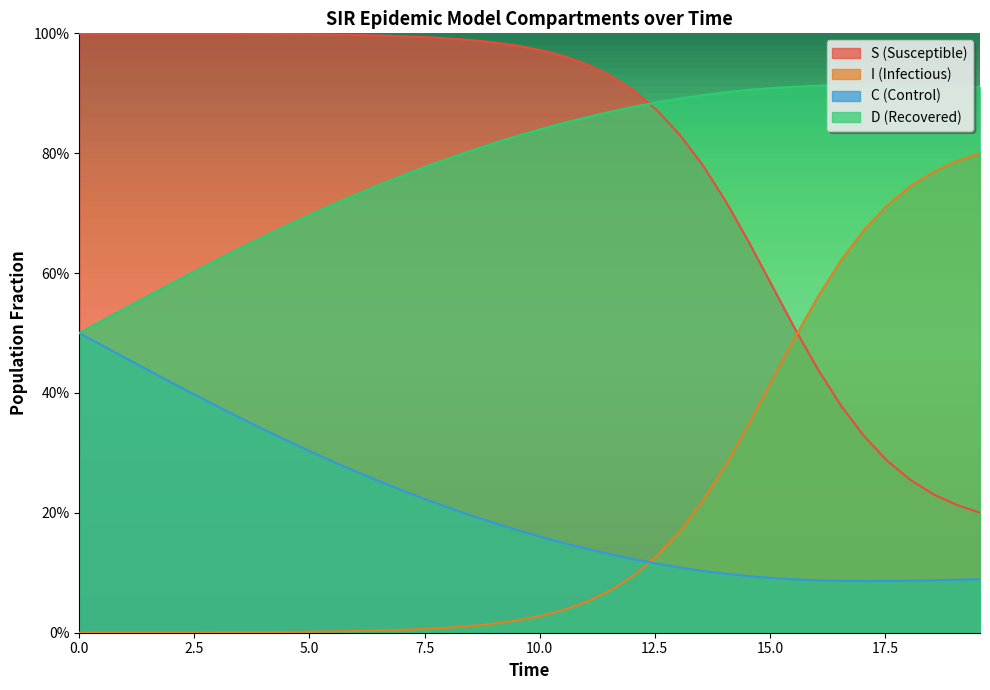

What is the difference between the maximum and minimum values in the C series?

0.4